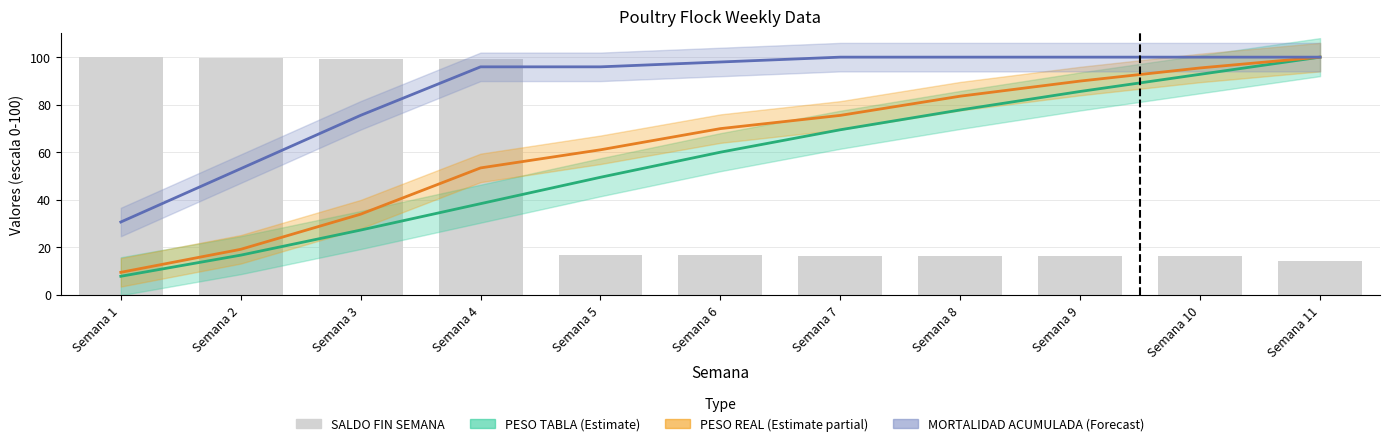

What are all the series names shown in the legend?

PESO TABLA (Estimate), PESO REAL (Estimate partial), MORTALIDAD ACUMULADA (Forecast), SALDO FIN SEMANA